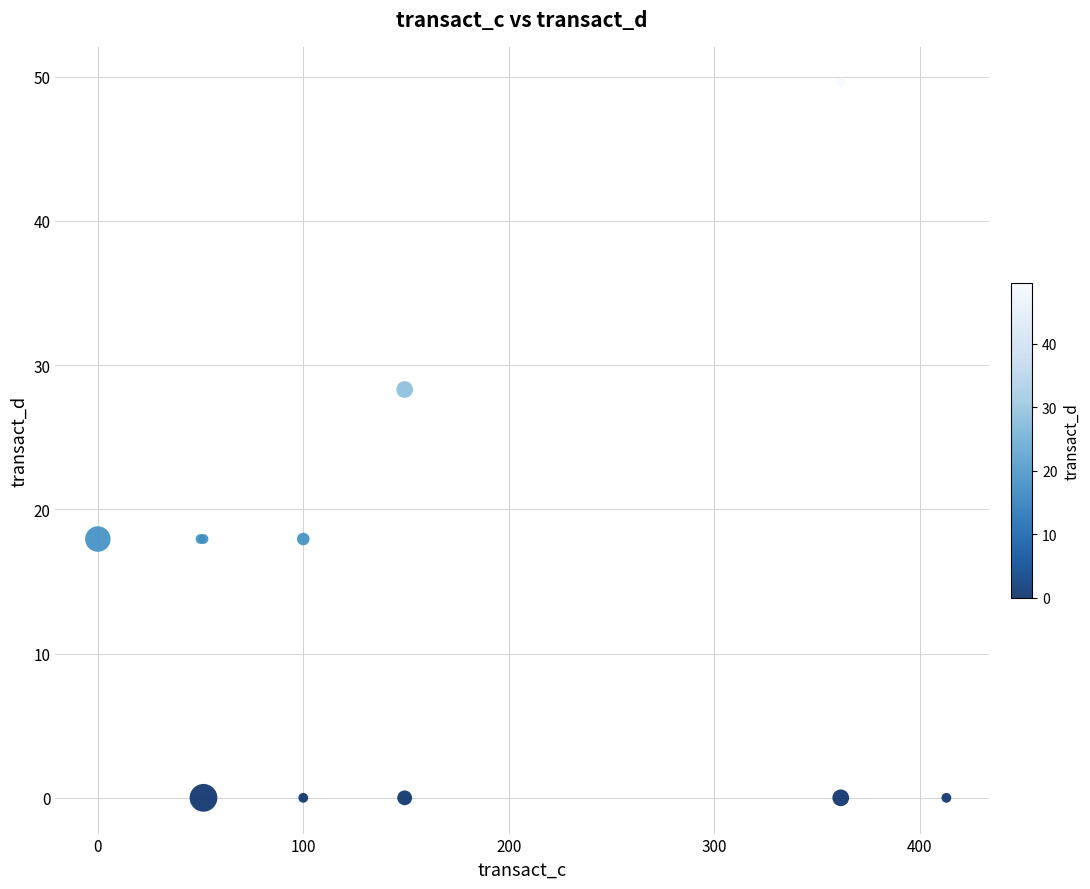

What Y value in the scatter plot is closest to 24?

28.3